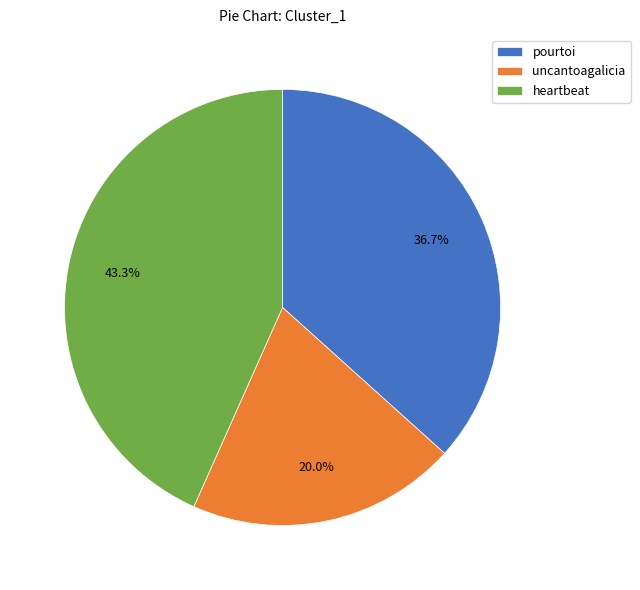

To the nearest percent, what is the difference between the pourtoi and heartbeat slice percentages?

7%